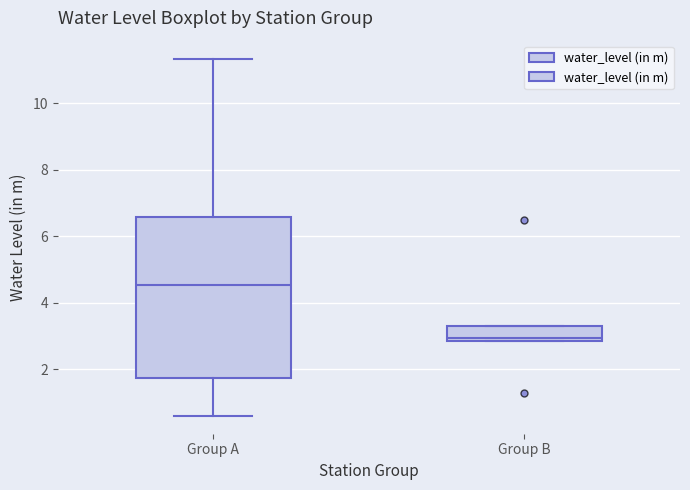

Comparing the boxes themselves (not the whiskers), which one is the tallest?

Group A